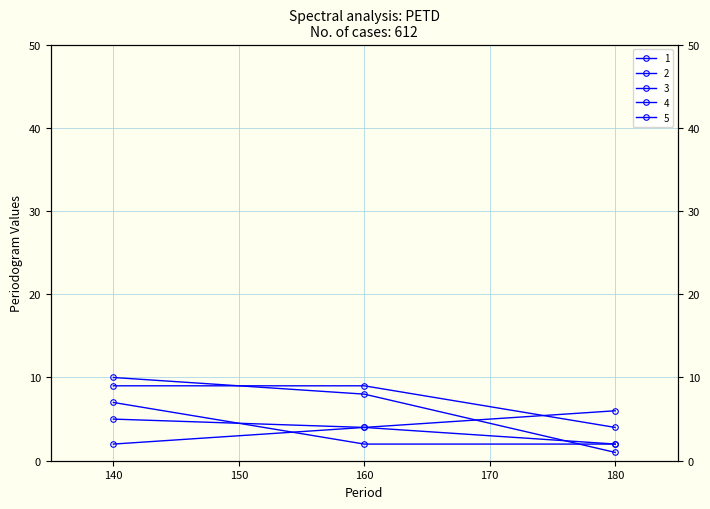

Does the chart display data point markers on the line(s)?

Yes